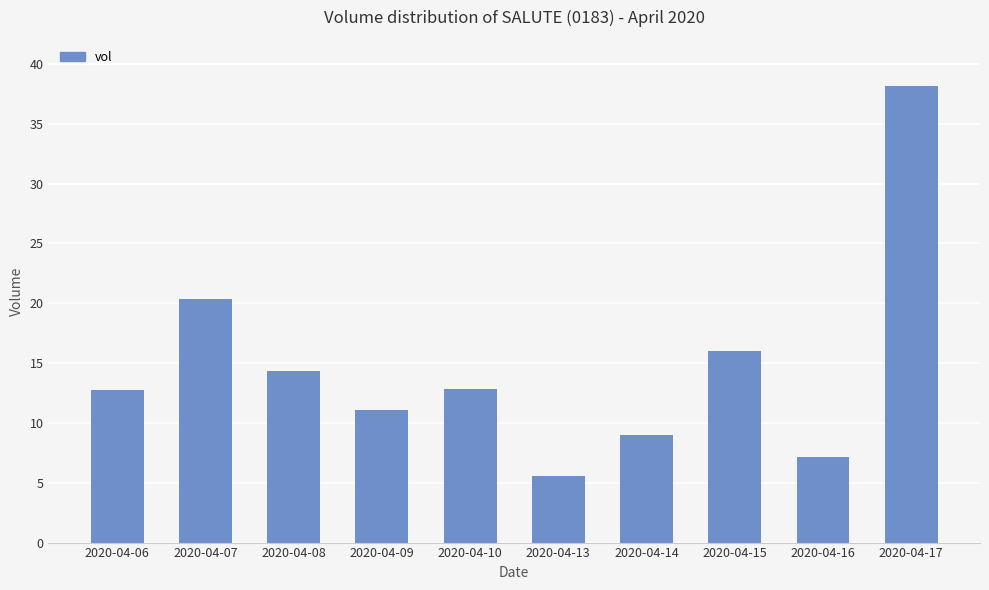

What is the value of the 6th bar from the left?

5570800